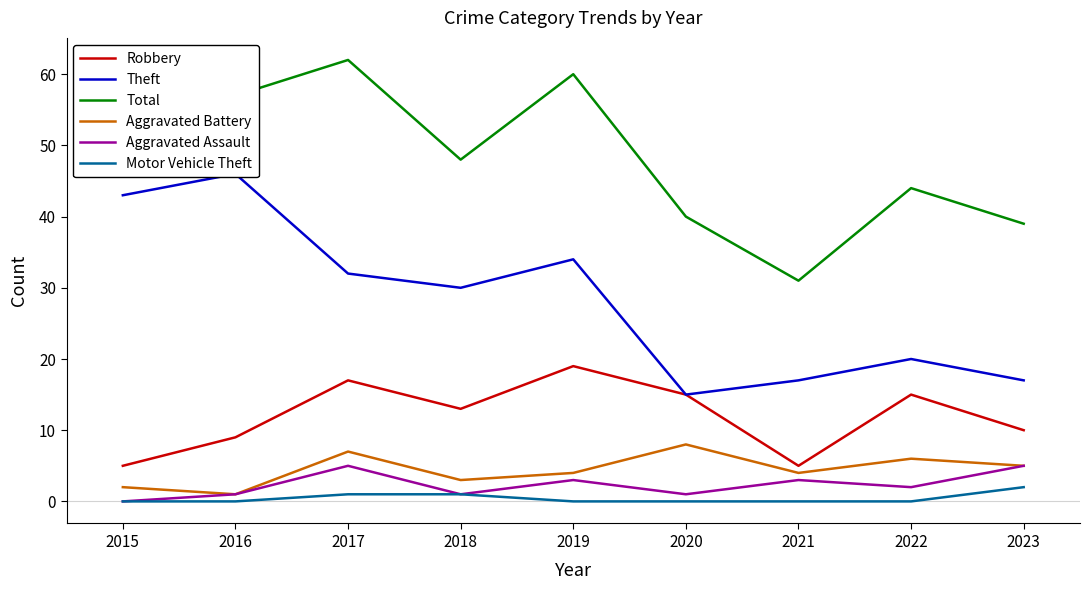

What is the total value across all series at 2017?

124